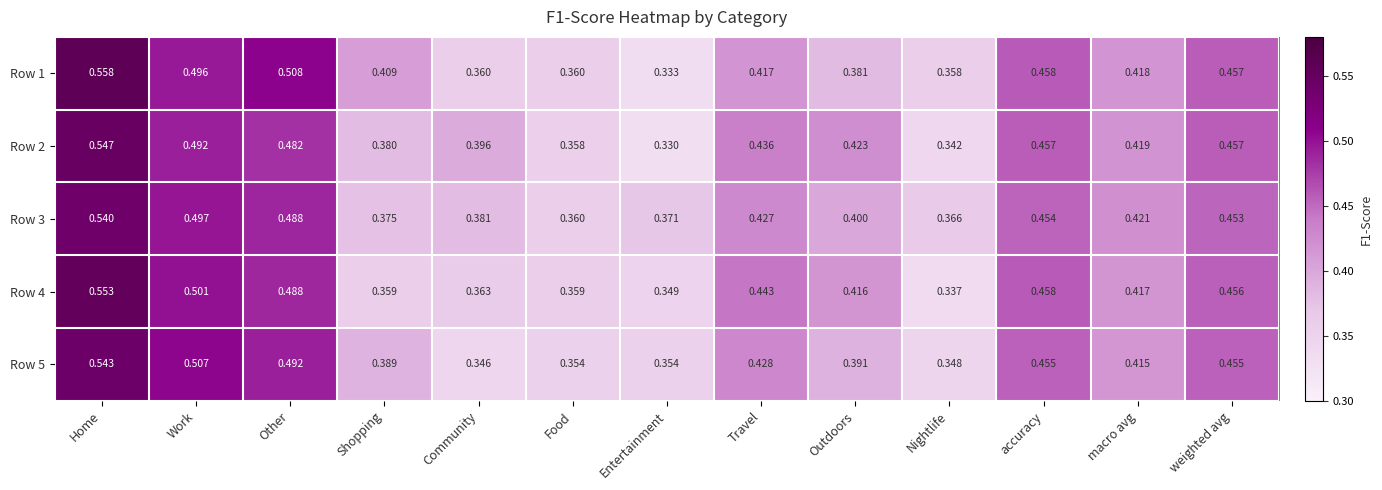

At which label is Row 4 closest to 0?

Nightlife